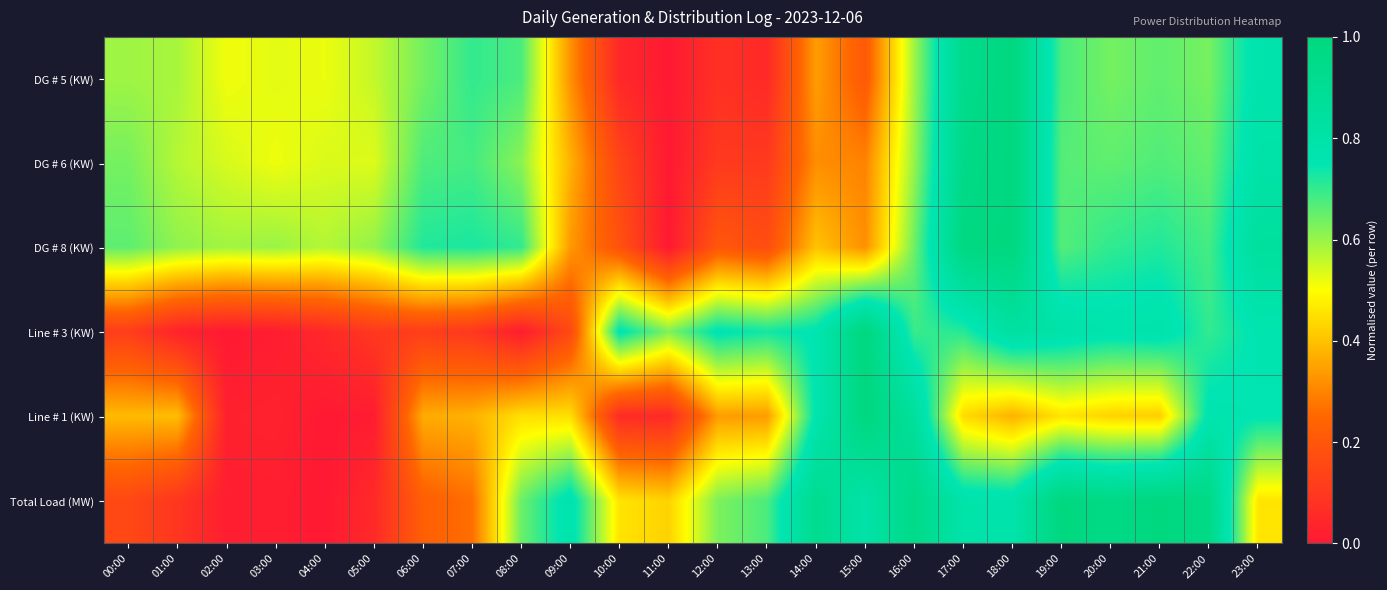

Reading right to left, transcribe all the data shown in this chart.

DG # 5 (KW): 23:00=0.8	22:00=0.6	21:00=0.7	20:00=0.6	19:00=0.7	18:00=1.0	17:00=0.9	16:00=0.6	15:00=0.2	14:00=0.3	13:00=0.1	12:00=0.1	11:00=0.0	10:00=0.0	09:00=0.3	08:00=0.7	07:00=0.7	06:00=0.6	05:00=0.6	04:00=0.5	03:00=0.5	02:00=0.5	01:00=0.6	00:00=0.6
DG # 6 (KW): 23:00=0.8	22:00=0.7	21:00=0.7	20:00=0.7	19:00=0.7	18:00=1.0	17:00=1.0	16:00=0.6	15:00=0.3	14:00=0.3	13:00=0.1	12:00=0.1	11:00=0.0	10:00=0.1	09:00=0.4	08:00=0.6	07:00=0.7	06:00=0.7	05:00=0.5	04:00=0.5	03:00=0.5	02:00=0.5	01:00=0.6	00:00=0.6
DG # 8 (KW): 23:00=0.9	22:00=0.7	21:00=0.7	20:00=0.7	19:00=0.7	18:00=1.0	17:00=1.0	16:00=0.6	15:00=0.3	14:00=0.4	13:00=0.2	12:00=0.2	11:00=0.0	10:00=0.2	09:00=0.3	08:00=0.7	07:00=0.7	06:00=0.7	05:00=0.6	04:00=0.6	03:00=0.6	02:00=0.6	01:00=0.6	00:00=0.7
Line # 3 (KW): 23:00=0.8	22:00=0.7	21:00=0.8	20:00=0.8	19:00=0.8	18:00=0.8	17:00=0.7	16:00=0.7	15:00=1.0	14:00=0.8	13:00=0.7	12:00=0.8	11:00=0.6	10:00=0.8	09:00=0.2	08:00=0.0	07:00=0.1	06:00=0.1	05:00=0.1	04:00=0.1	03:00=0.0	02:00=0.0	01:00=0.0	00:00=0.1
Line # 1 (KW): 23:00=0.8	22:00=0.8	21:00=0.4	20:00=0.4	19:00=0.5	18:00=0.4	17:00=0.4	16:00=0.9	15:00=1.0	14:00=0.8	13:00=0.3	12:00=0.3	11:00=0.1	10:00=0.1	09:00=0.4	08:00=0.4	07:00=0.4	06:00=0.4	05:00=0.0	04:00=0.0	03:00=0.0	02:00=0.0	01:00=0.4	00:00=0.4
Total Load (MW): 23:00=0.5	22:00=1.0	21:00=1.0	20:00=1.0	19:00=1.0	18:00=0.8	17:00=0.8	16:00=0.9	15:00=0.8	14:00=0.9	13:00=0.7	12:00=0.6	11:00=0.4	10:00=0.5	09:00=0.8	08:00=0.6	07:00=0.3	06:00=0.2	05:00=0.1	04:00=0.0	03:00=0.0	02:00=0.0	01:00=0.1	00:00=0.2